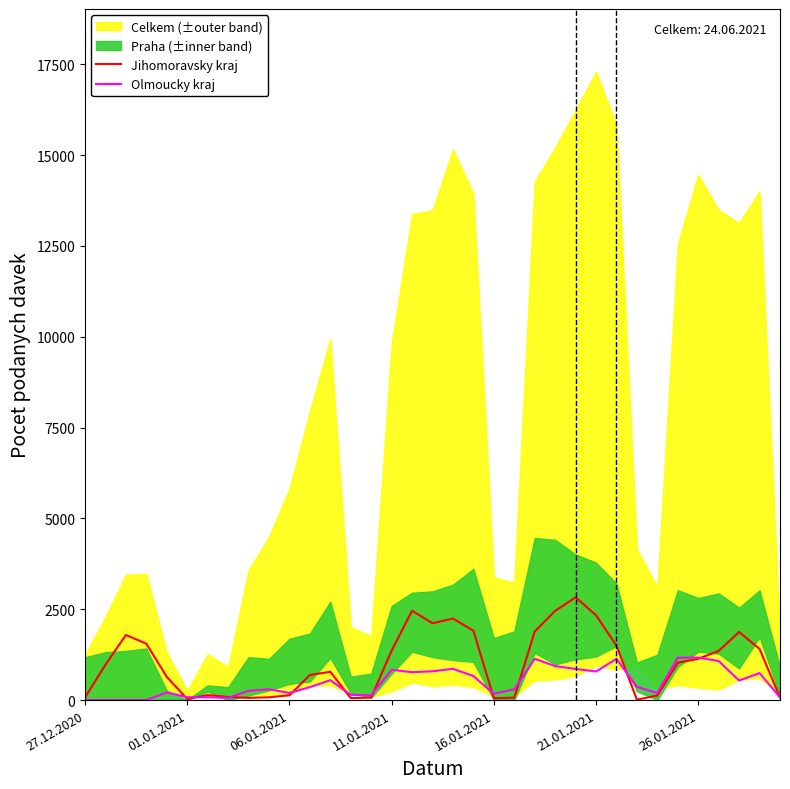

Which label corresponds to the smallest value in the chart?

27.12.2020